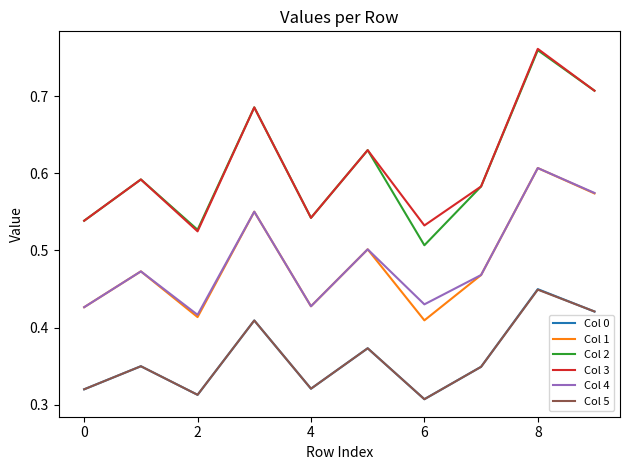

True or false: Col 3 and Col 4 intersect in this chart.

False